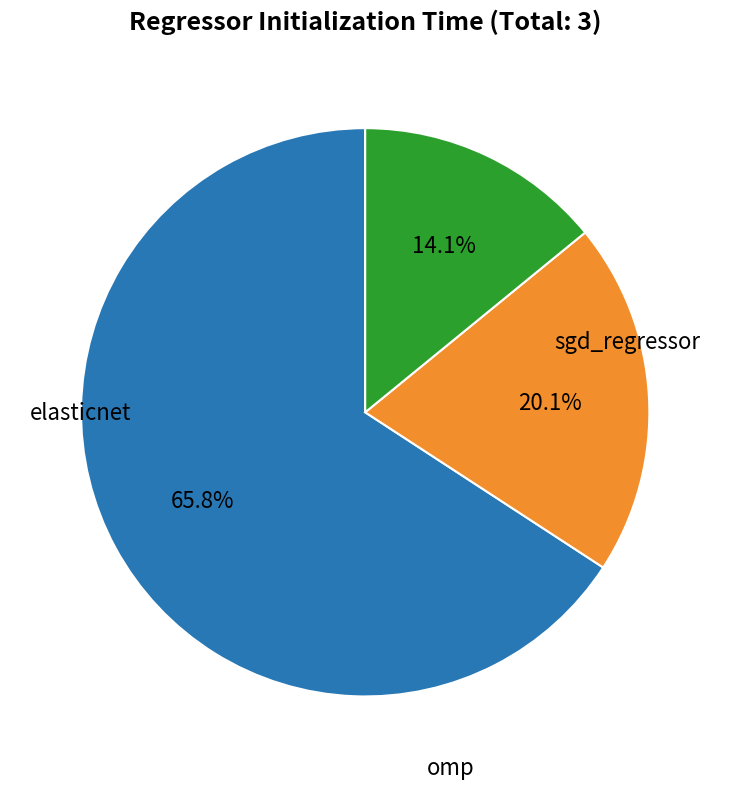

Does any single category account for the majority?

Yes